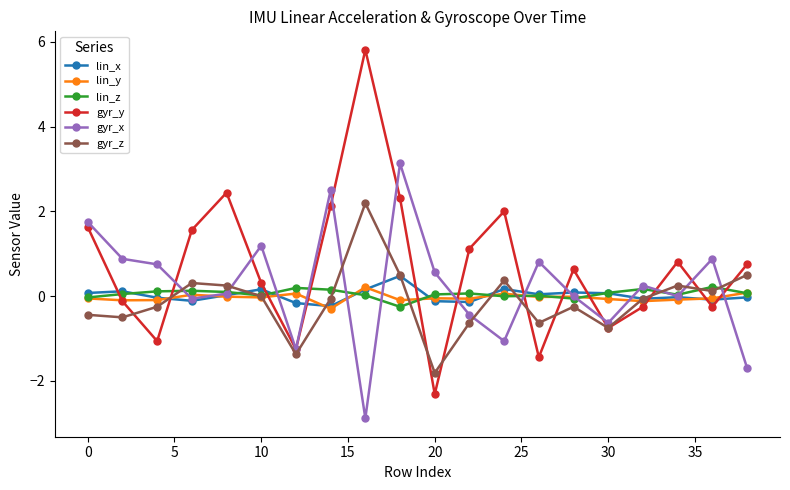

Which series has the largest total across all categories?

gyr_y